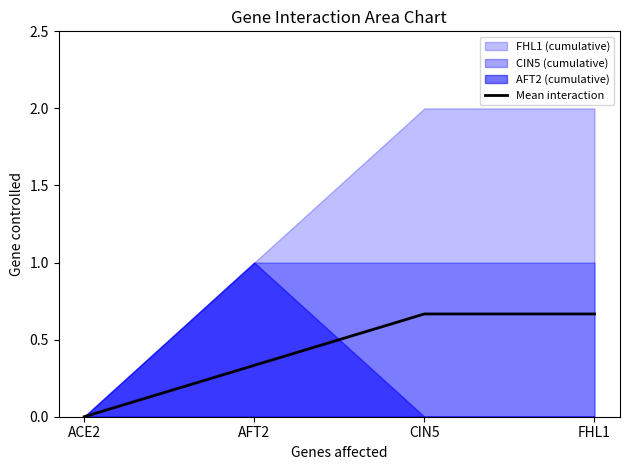

How many data points are above 0?

3